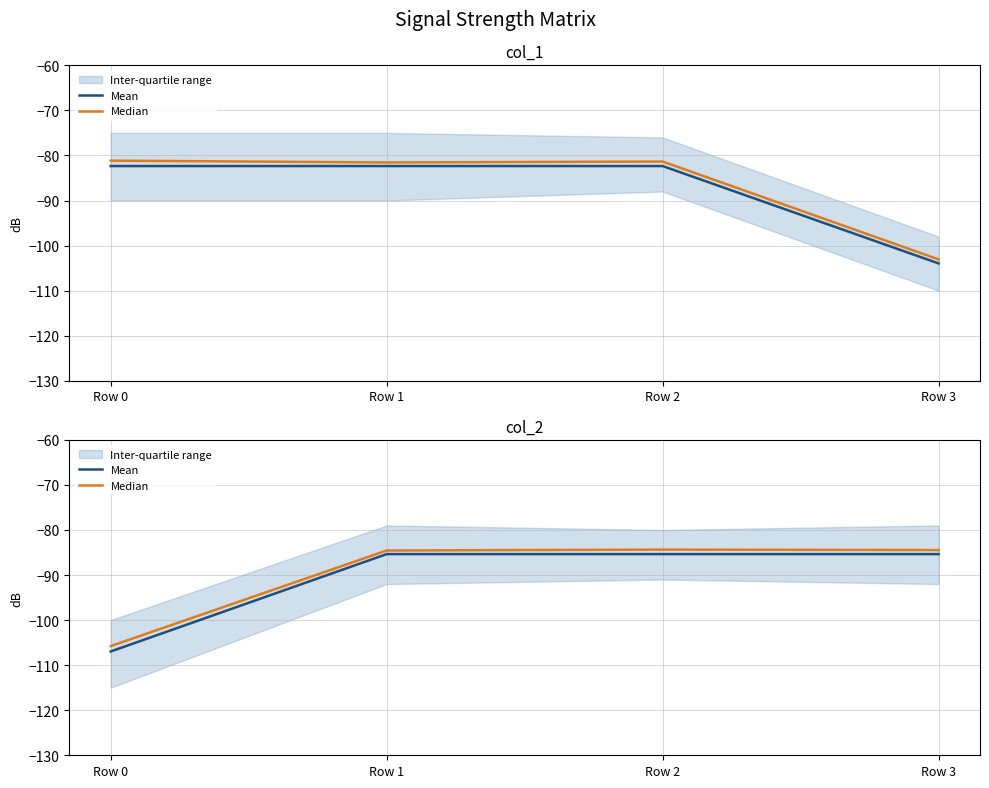

What is the spread (max minus min) of values at Row 1?

0.8